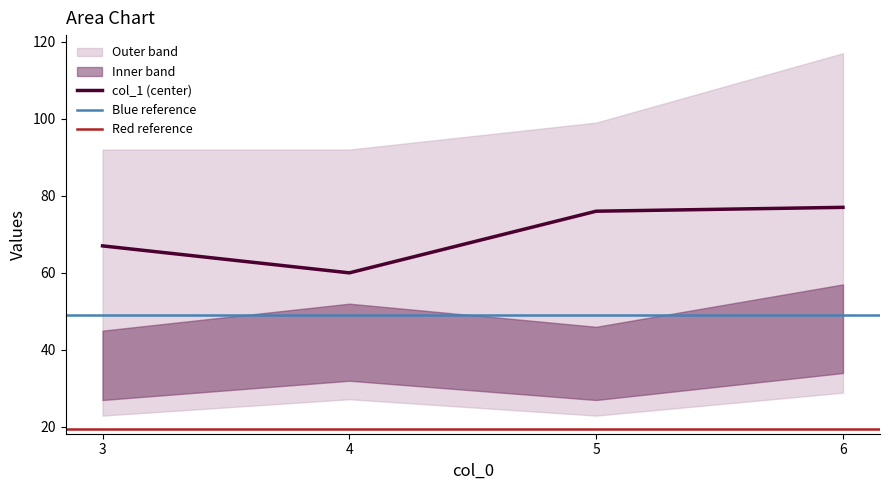

At which category does col_1 (center) reach its first local valley?

4